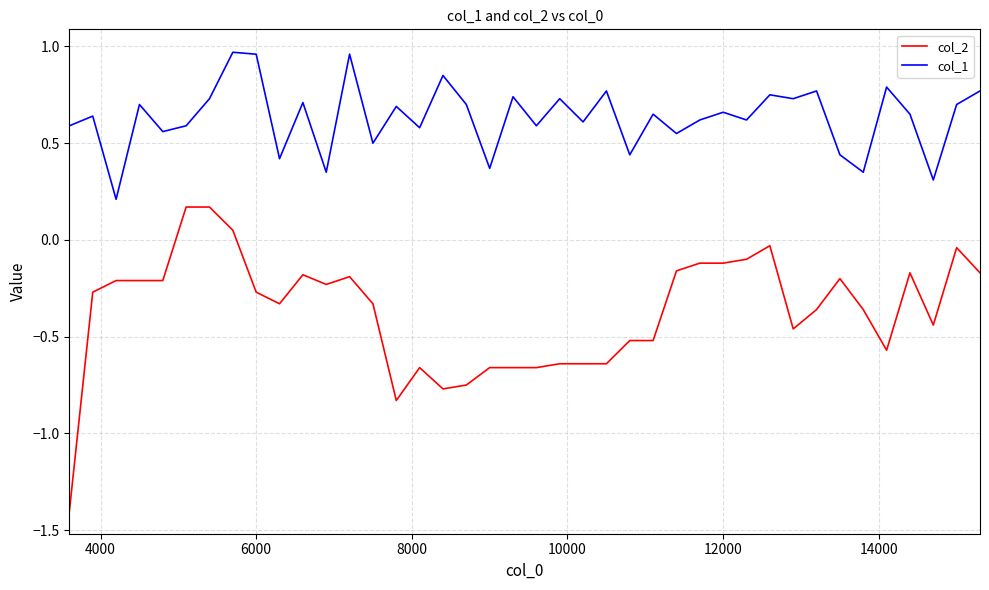

How many categories are shown in the chart?

40